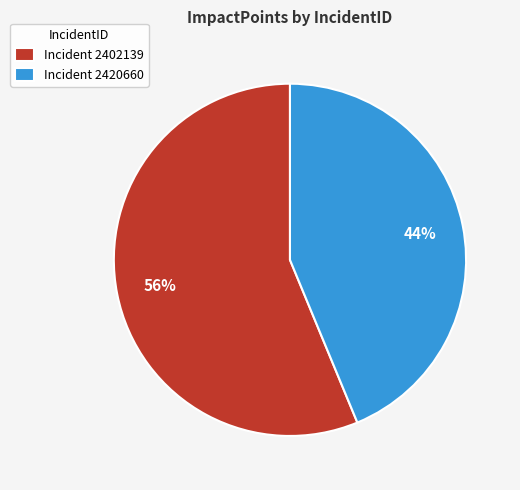

Which has a higher value, Incident 2402139 or Incident 2420660?

Incident 2402139